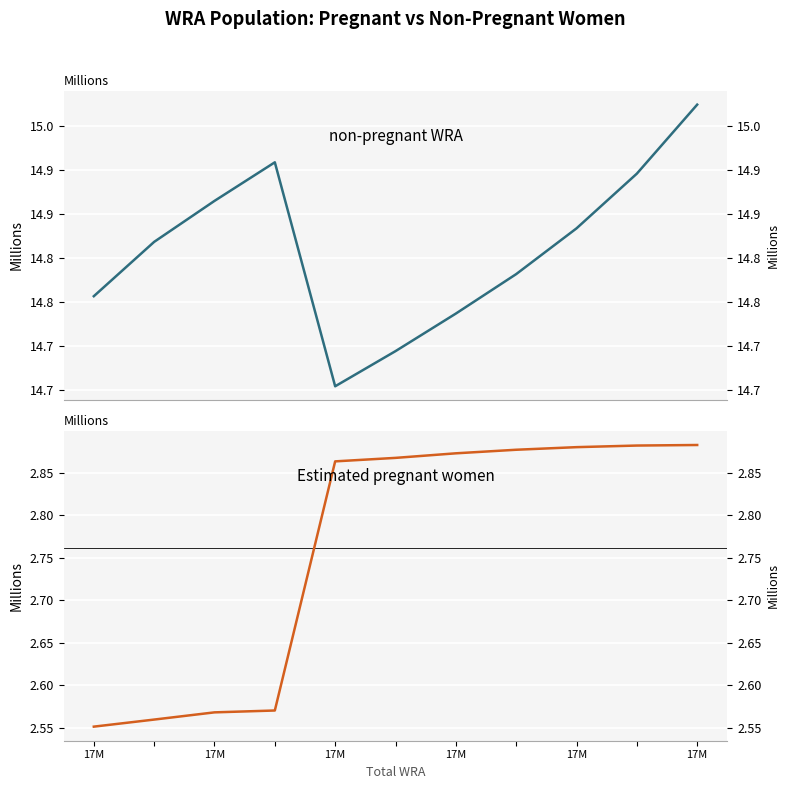

Rank the series by their maximum value, from highest to lowest.

non-pregnant WRA, Estimated pregnant women